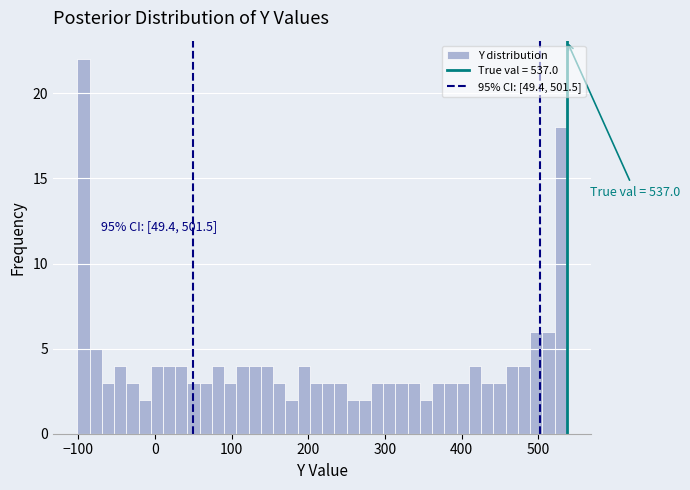

Around what value on the x-axis is the tallest bar? Give the approximate position of its centre, as read against the axis.

-90